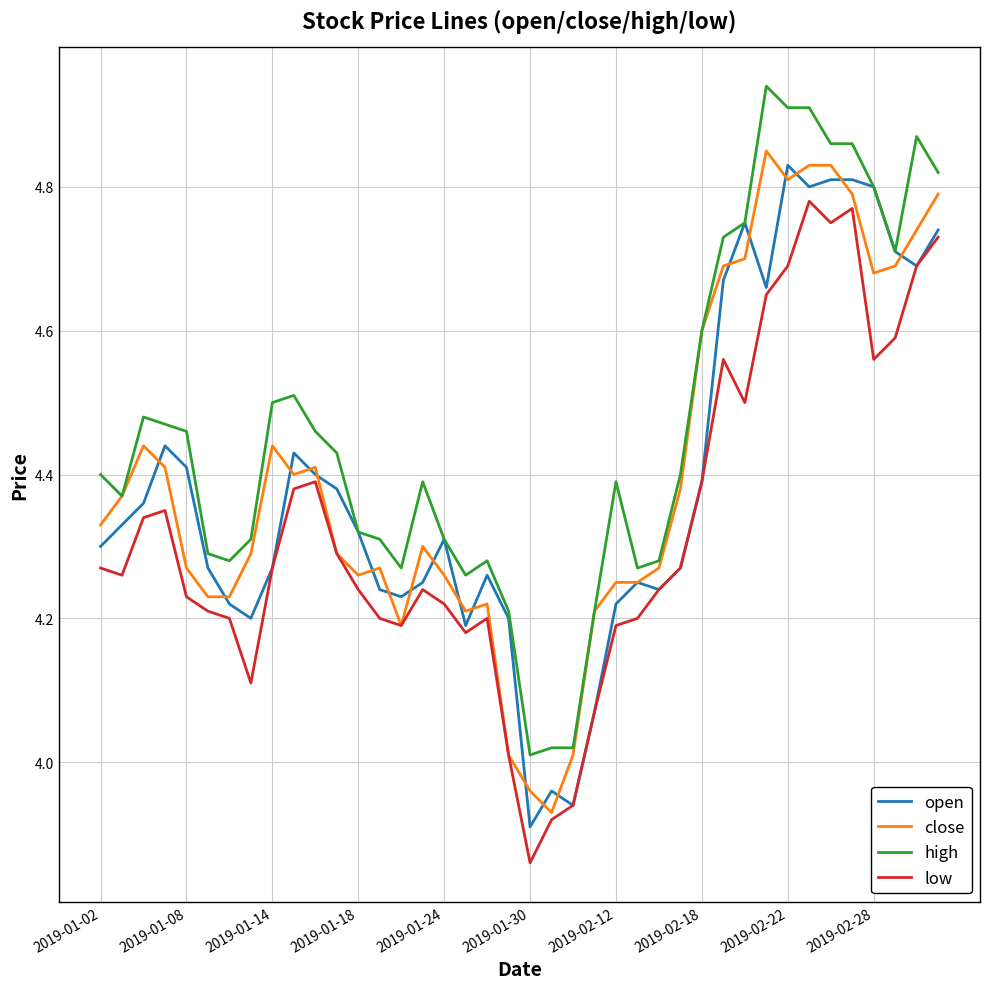

Which series has the largest total across all categories?

high